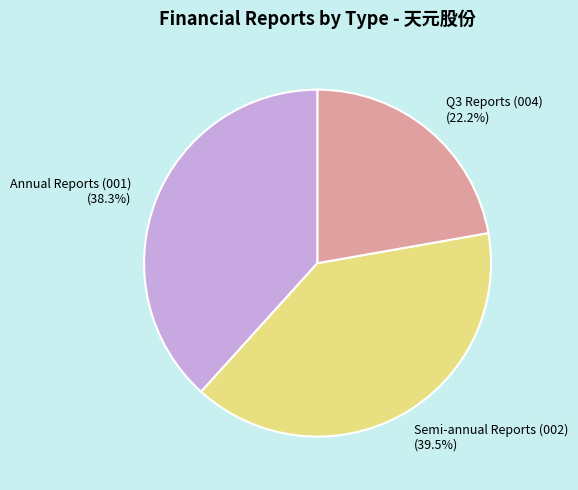

Count the number of slices in the pie.

3